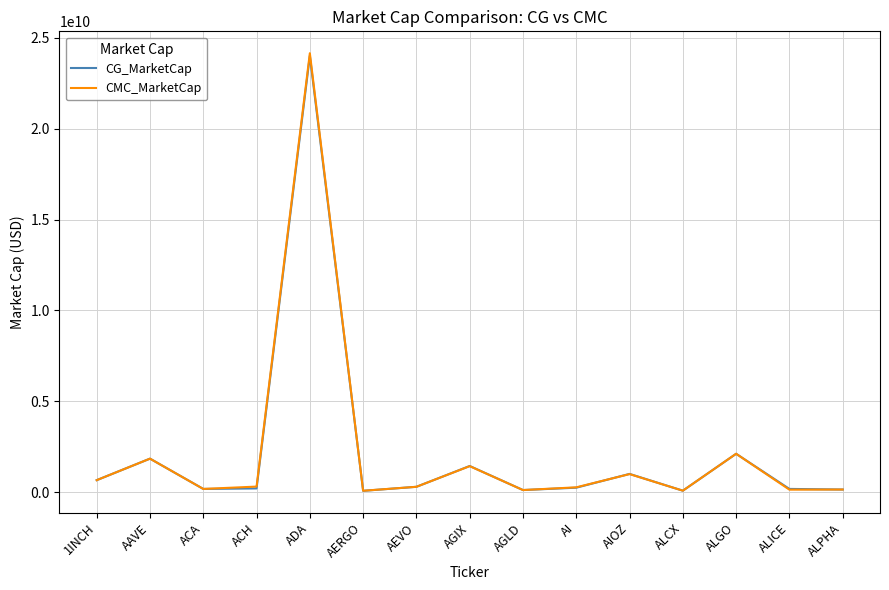

Which label corresponds to the largest value in the chart?

ADA